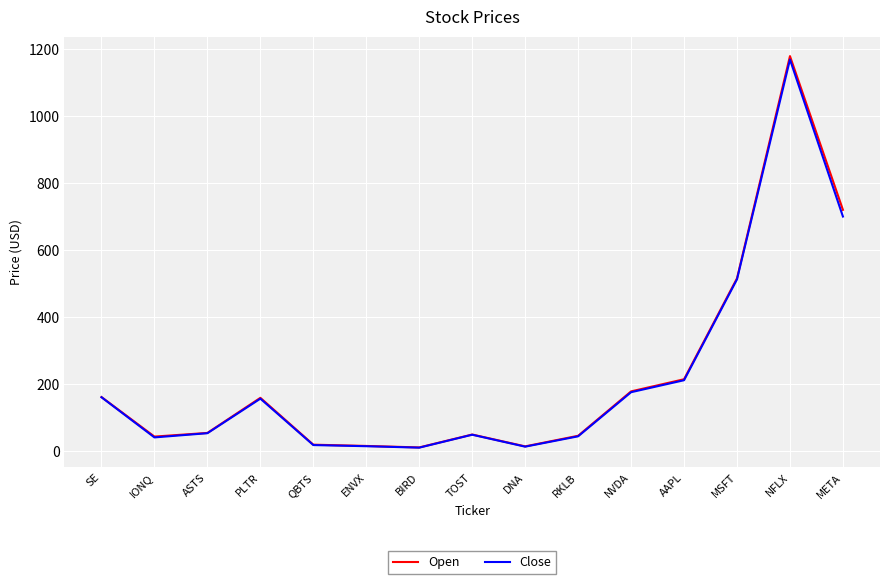

Where is the first local maximum for Close?

PLTR